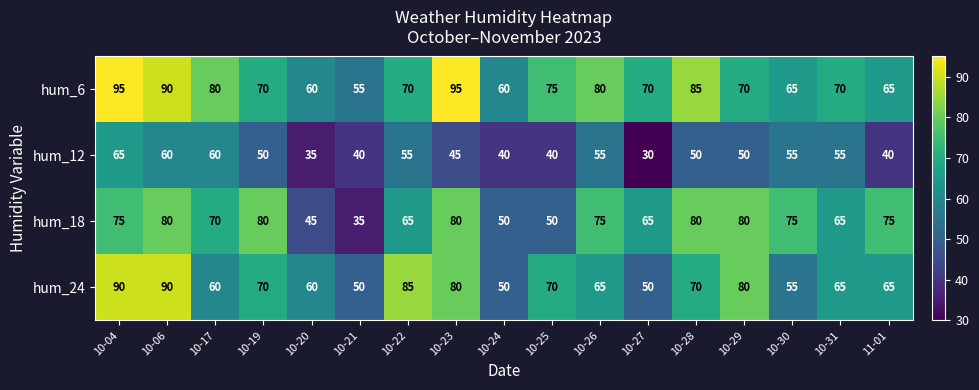

How many data points in hum_18 are less than 75?

8